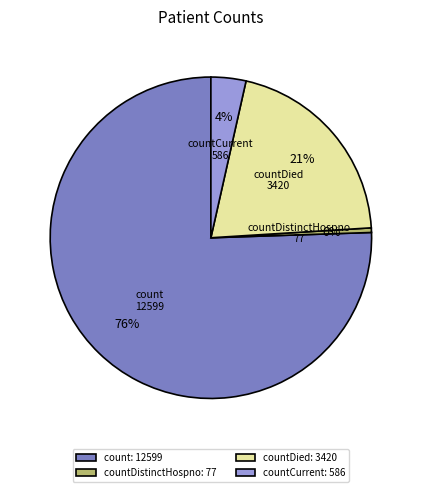

What percentage is the countDied: 3420 slice, to the nearest percent?

21%